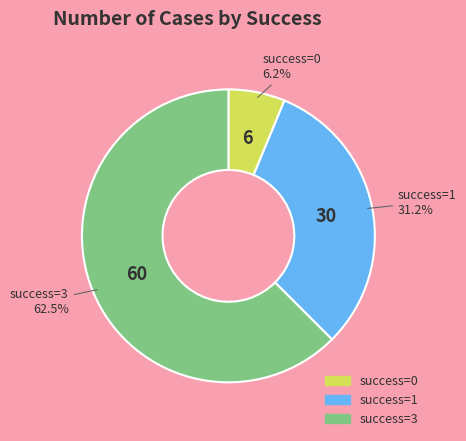

Does any single category account for the majority?

Yes